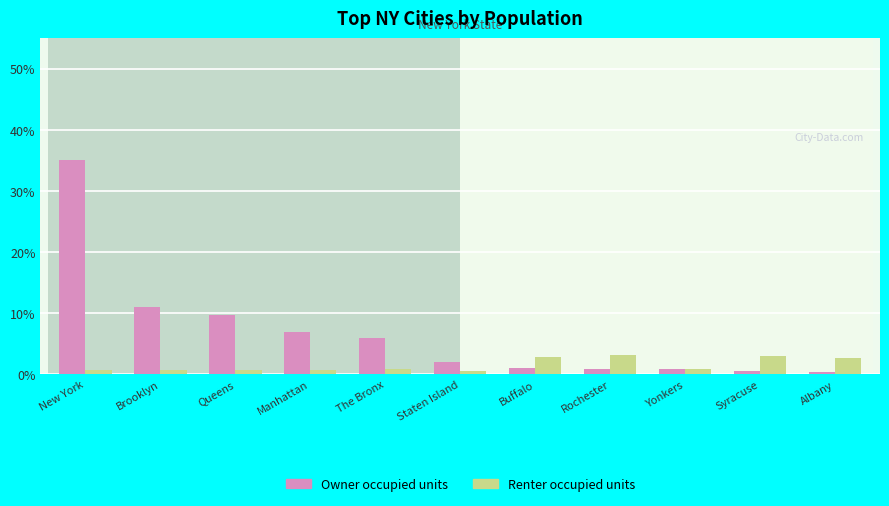

What are all the series names shown in the legend?

Owner occupied units, Renter occupied units